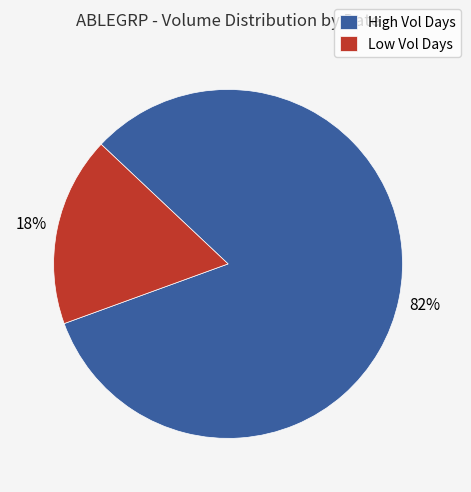

Do Low Vol Days and High Vol Days together represent more than half of the pie?

Yes